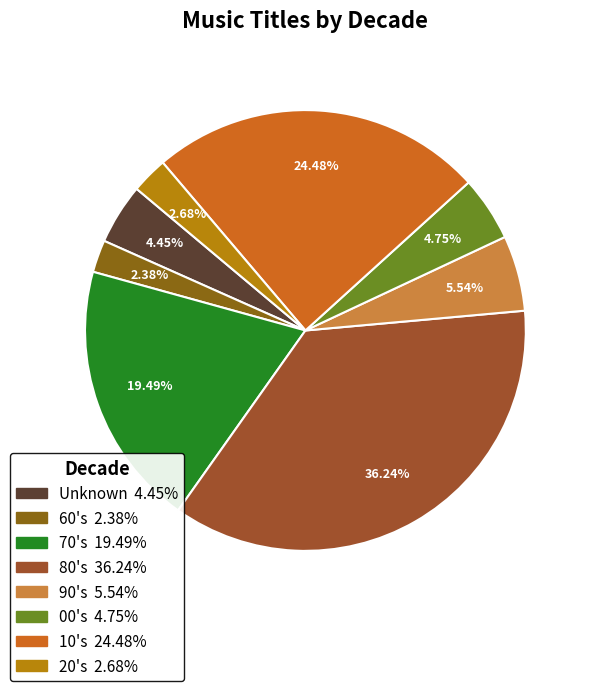

Rank the categories by value from highest to lowest.

80's, 10's, 70's, 90's, 00's, Unknown, 20's, 60's